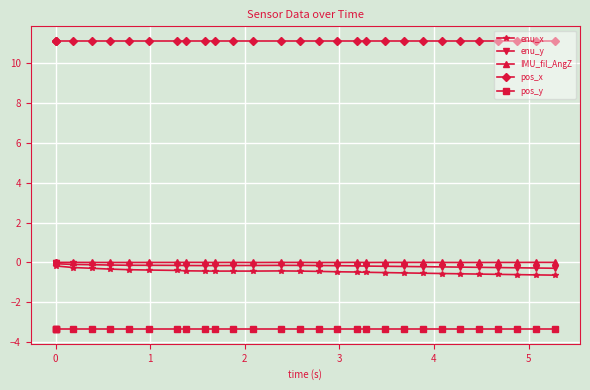

At how many categories does at least one series exceed 10?

30